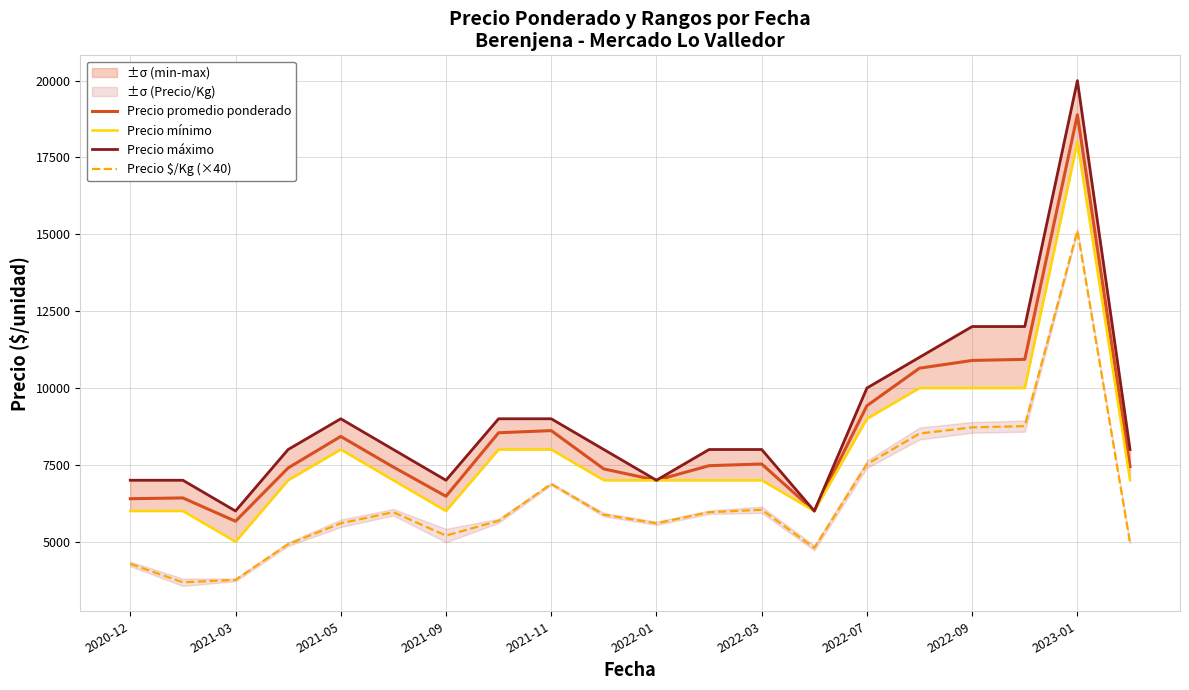

True or false: Precio promedio ponderado and Precio $/Kg (×40) intersect in this chart.

False